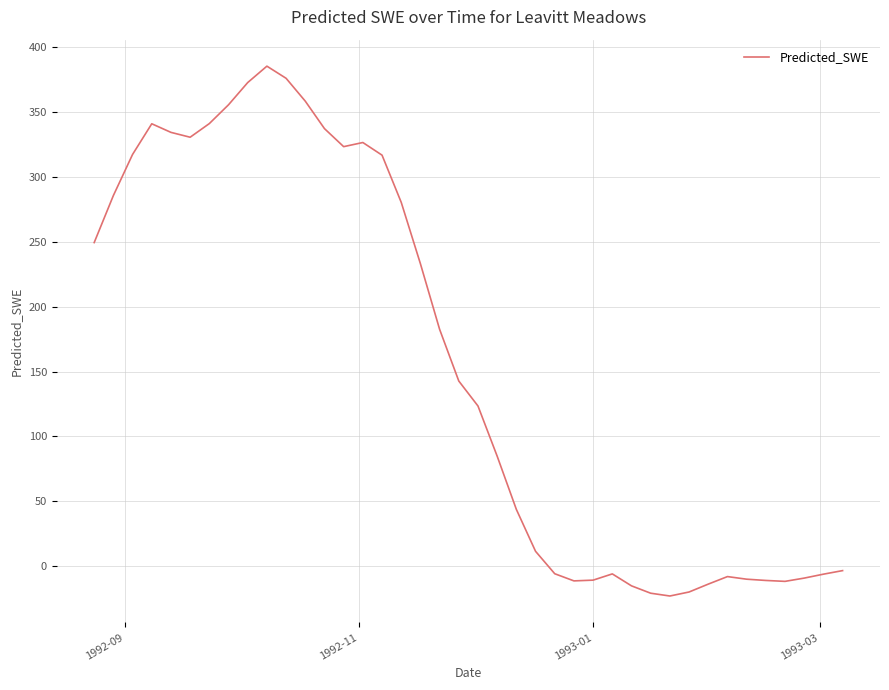

What is the difference between the maximum and minimum values?

408.6